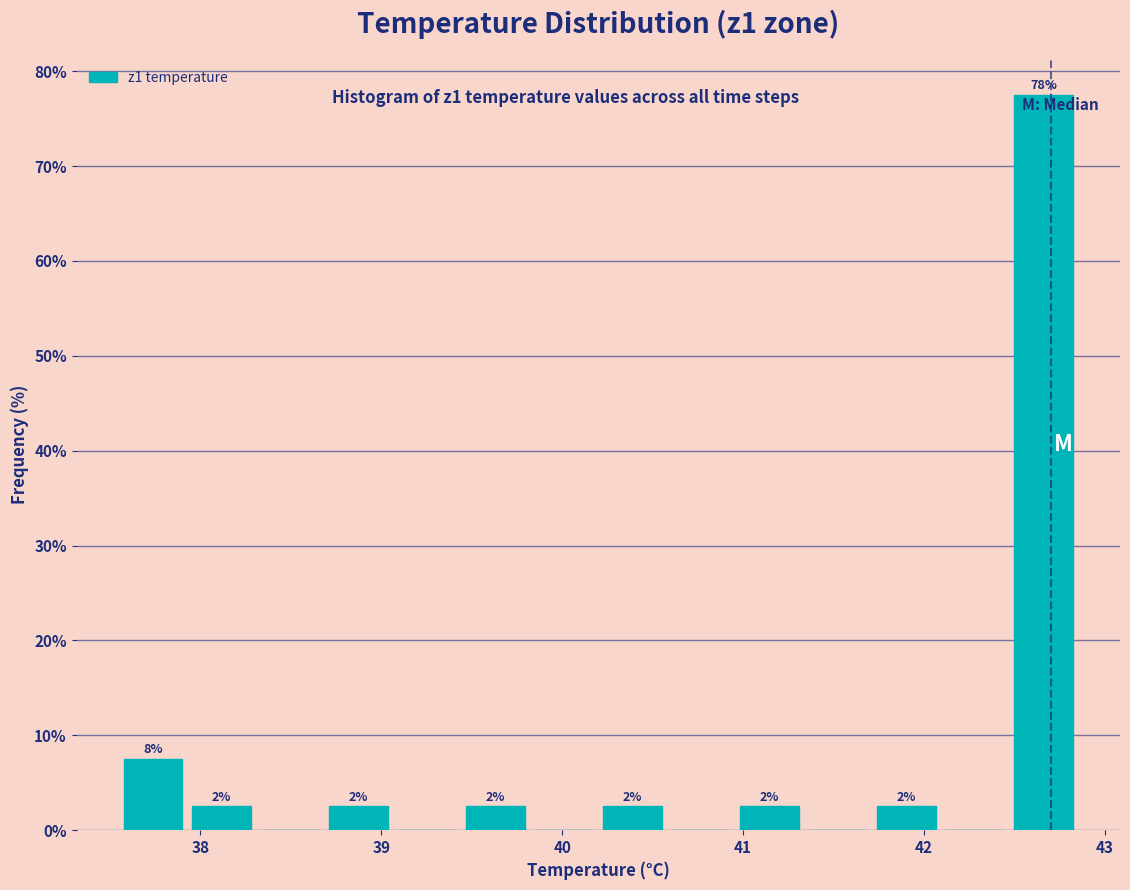

Around what value on the x-axis is the tallest bar? Give the approximate position of its centre, as read against the axis.

42.7